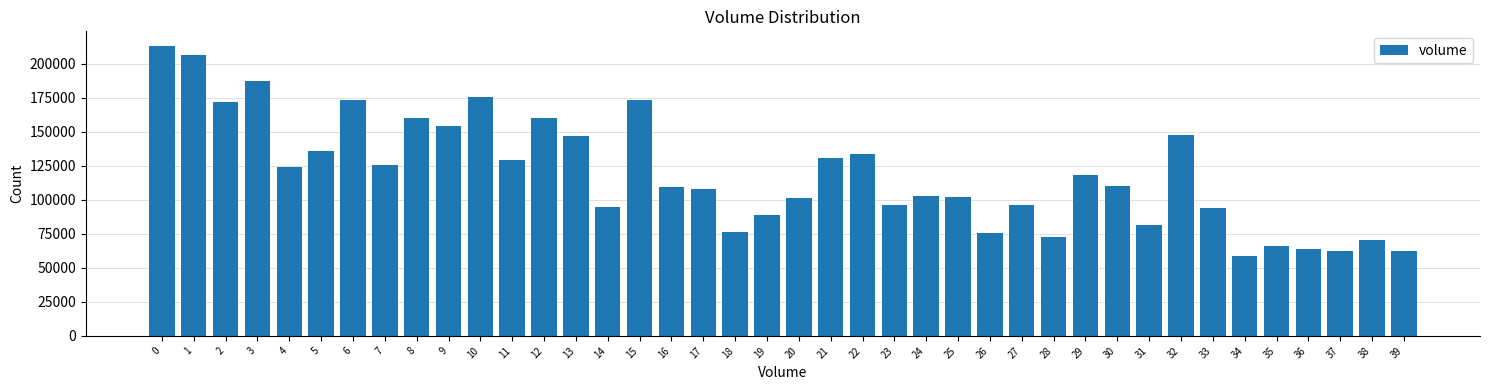

The value at 36 is 31813.9. True or false?

False